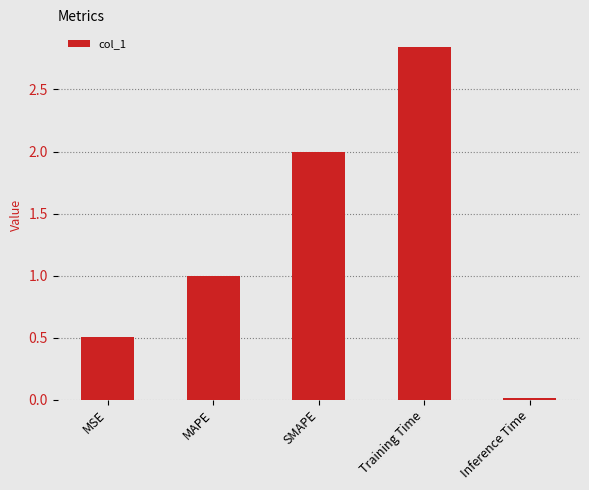

The value at MAPE is 1.5. True or false?

False